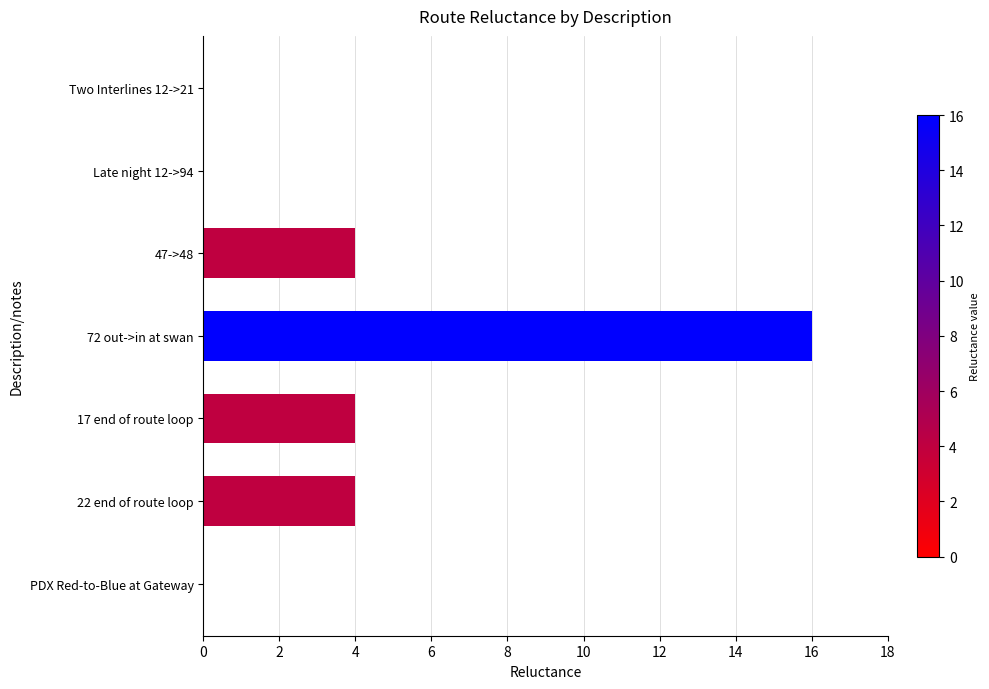

Read the value at 17 end of route loop.

4